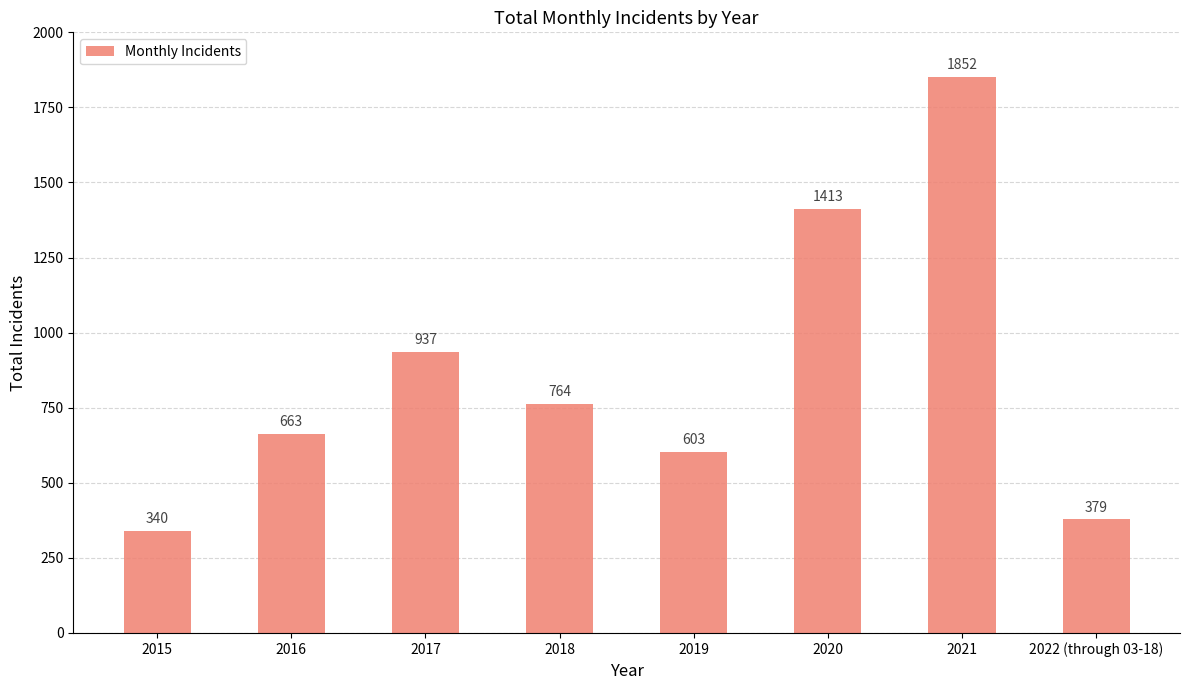

What value does the data have at 2015?

340